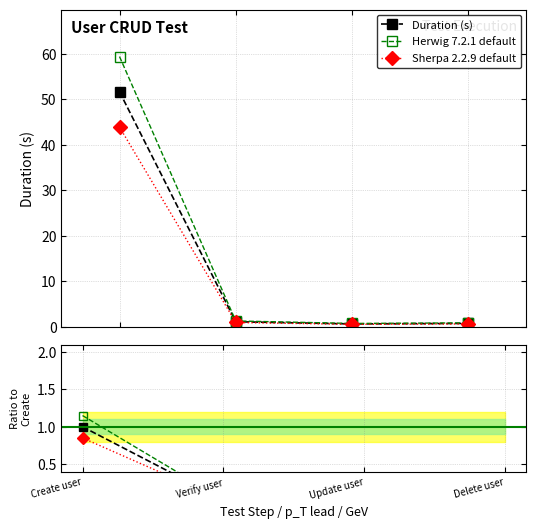

How many lines are shown in the chart?

3